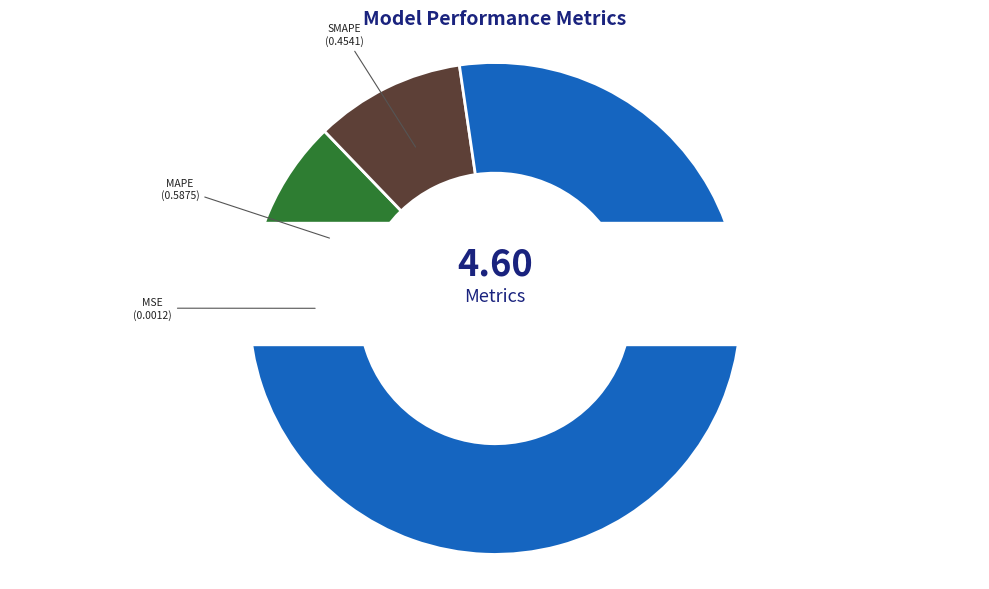

To the nearest percent, what is the average slice percentage?

20%